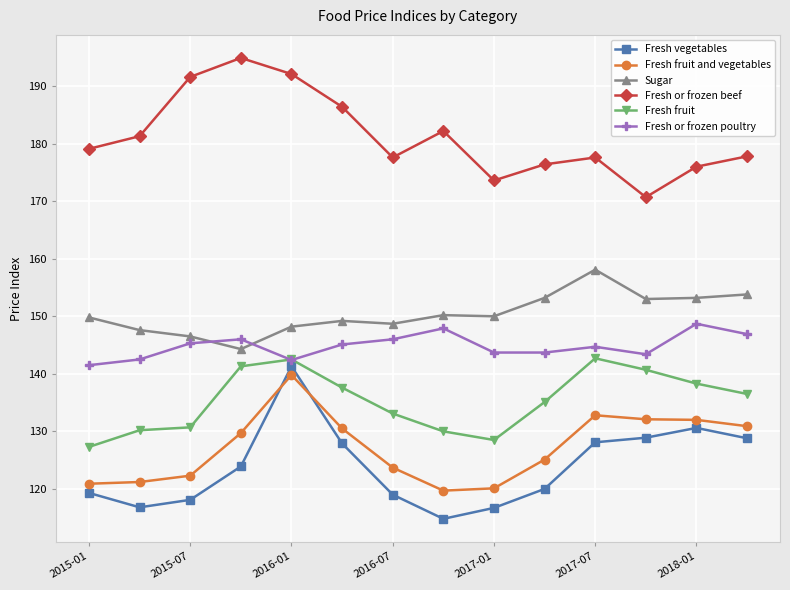

What is the sum of all Fresh fruit and vegetables values?

1780.8